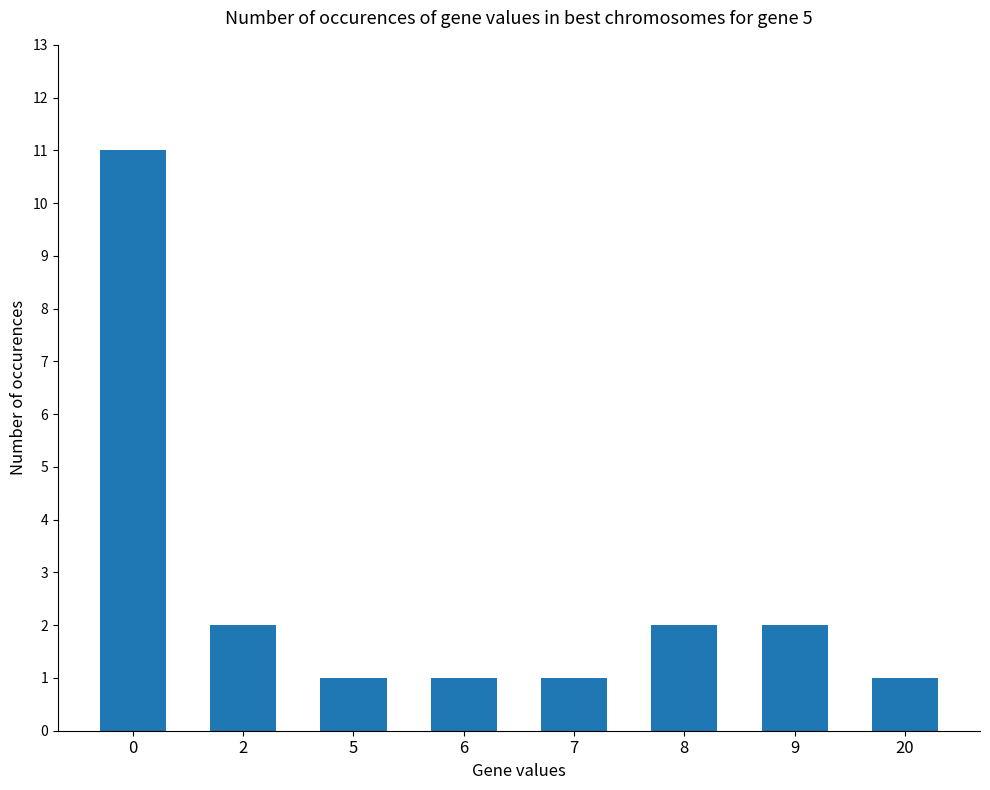

What is the change in value from 7 to 9?

+1